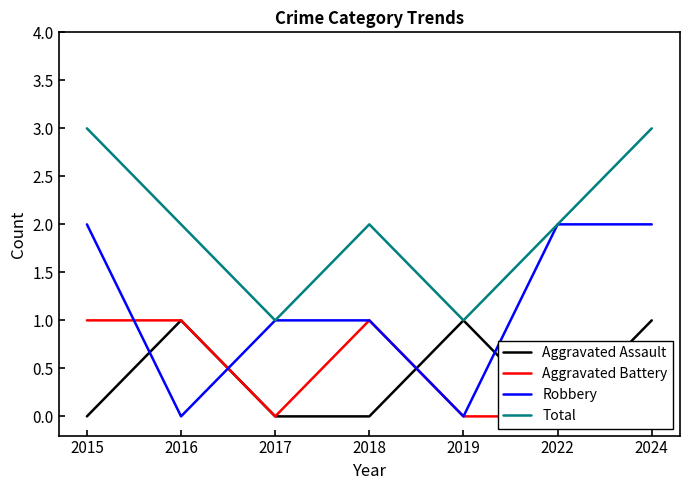

Rank the series at 2019 from lowest to highest value.

Aggravated Battery, Robbery, Aggravated Assault, Total